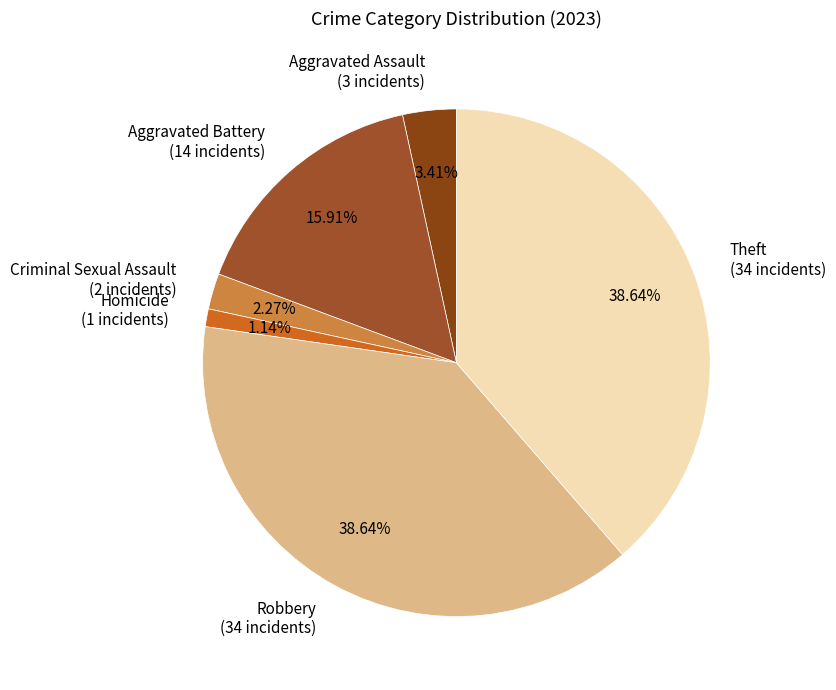

Which category has the smallest portion of the pie?

Homicide